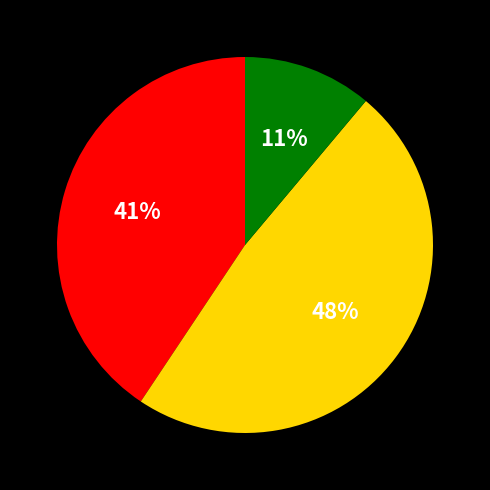

To the nearest percent, what is the difference between the largest and smallest slice percentages?

37%